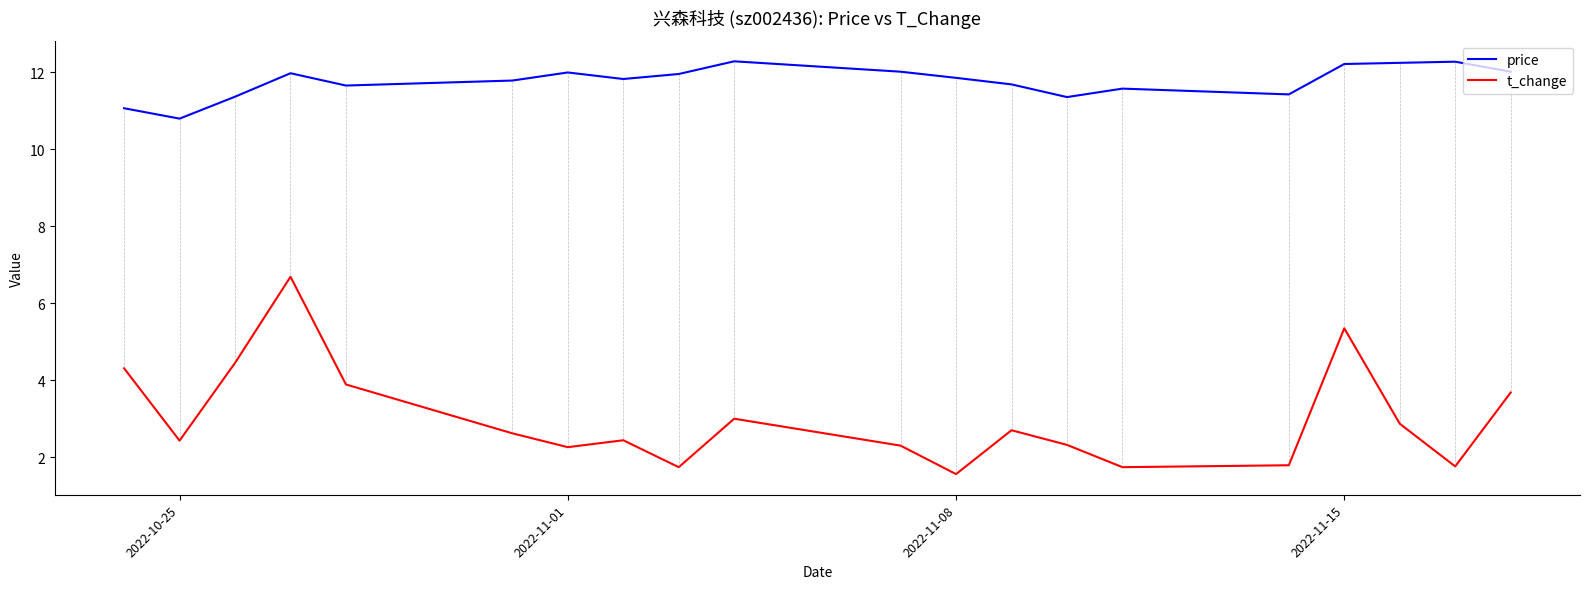

Rank the series by their average value, from highest to lowest.

price, t_change